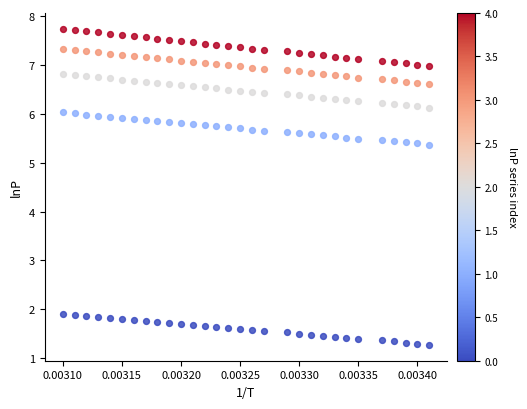

Across all data points, what is the range of Y values (max minus min)?

6.5